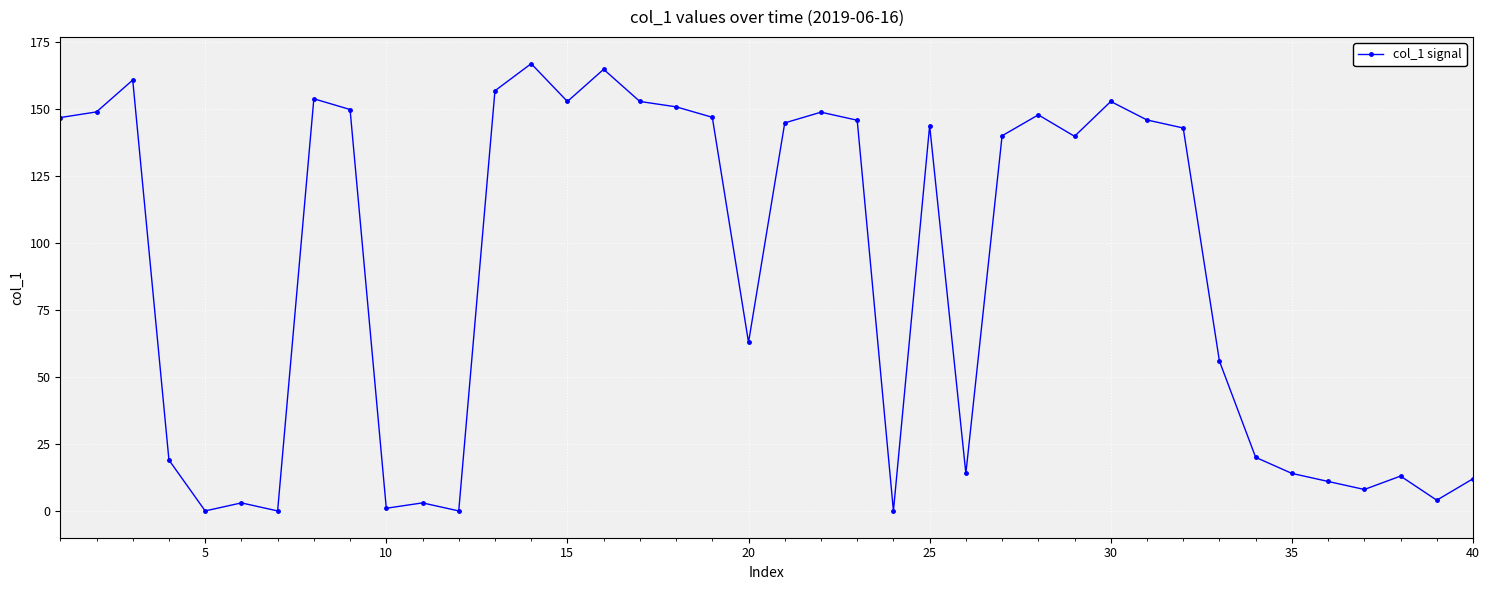

How many distinct data groups are displayed?

1